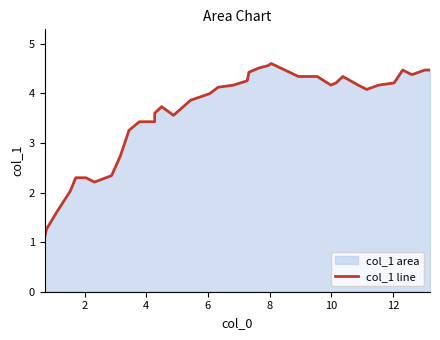

What is the minimum value shown in the chart?

1.1